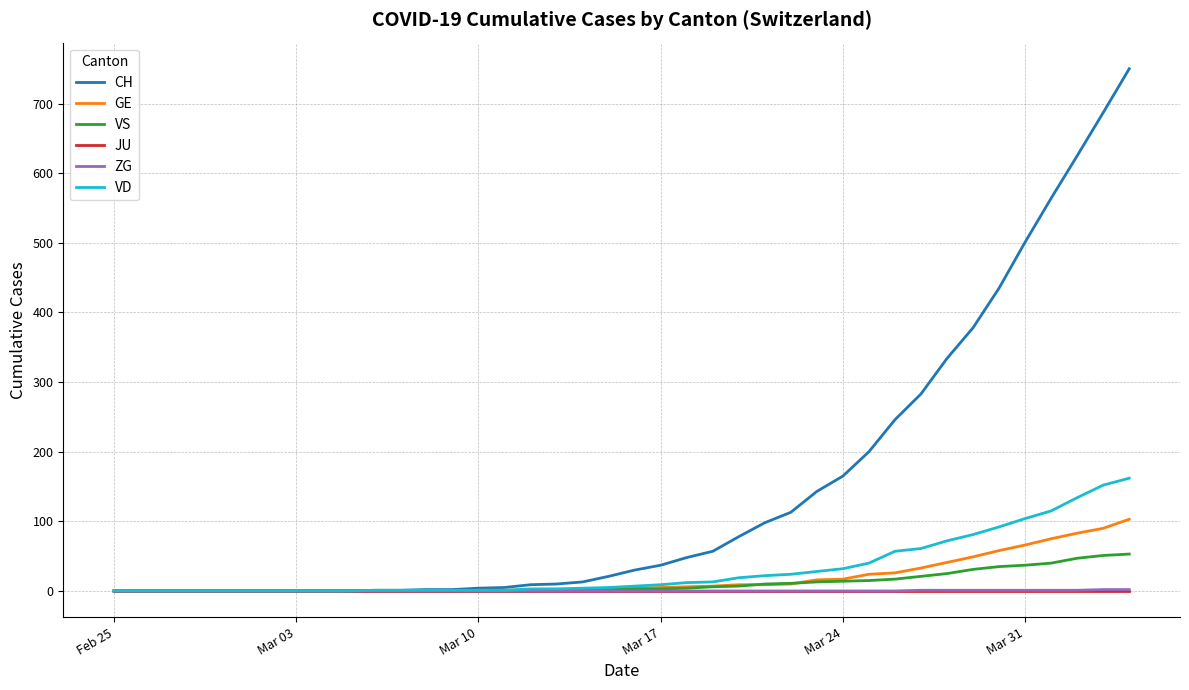

Which series has the largest range (max minus min)?

CH